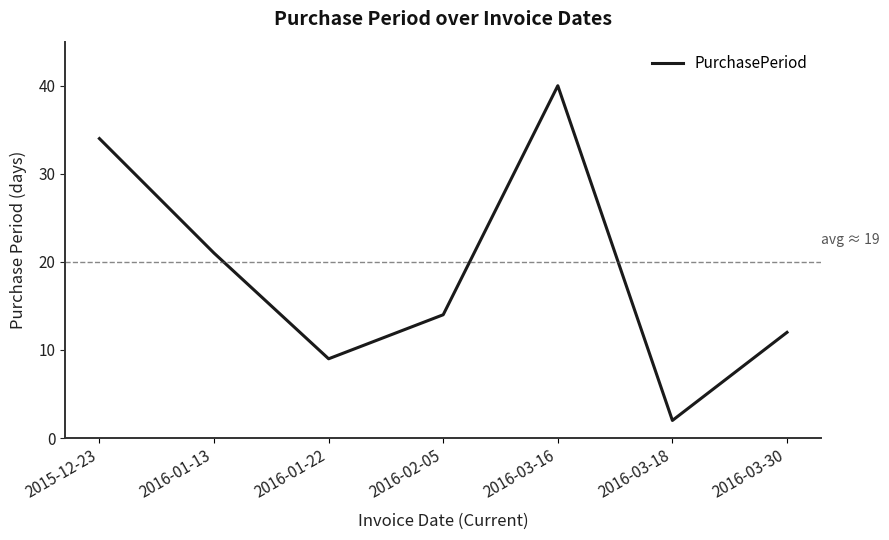

Does the chart display data point markers on the line(s)?

No